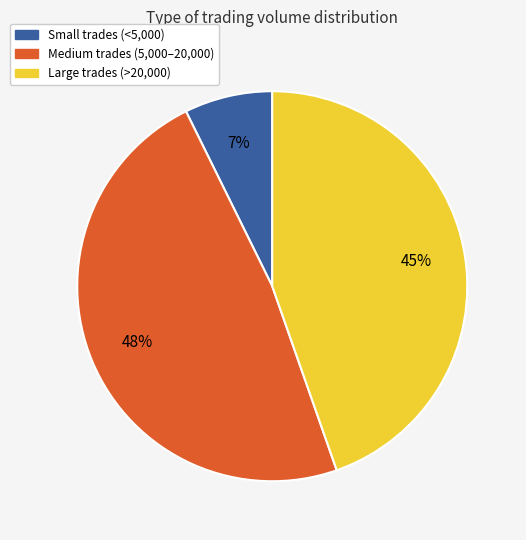

To the nearest percent, what is the average slice percentage?

33%